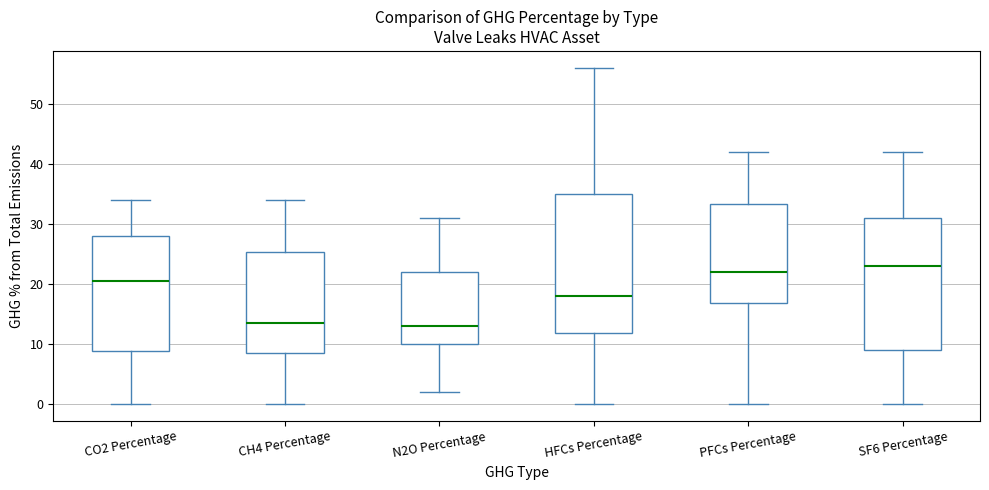

Which box has the highest median line?

SF6 Percentage